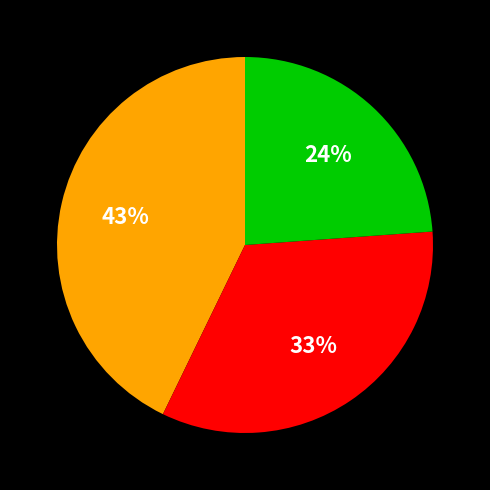

Is there a majority slice in this chart?

No